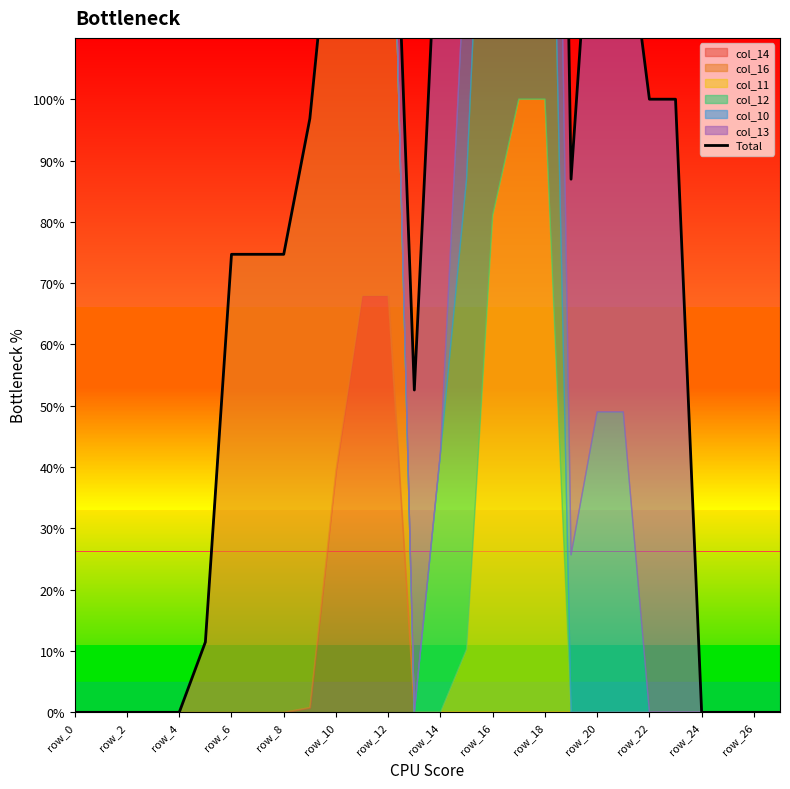

What position from the left is 19?

20